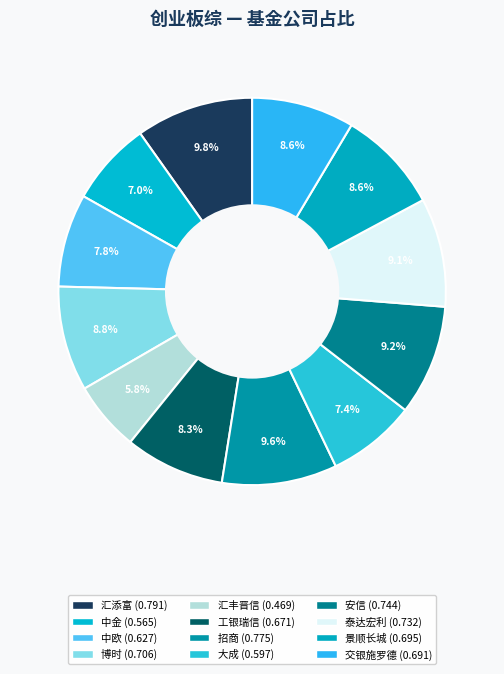

Is there a majority slice in this chart?

No